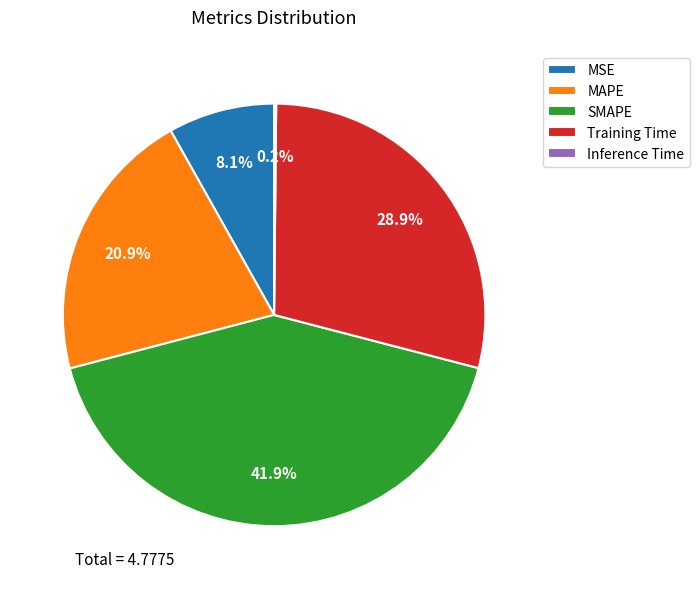

How much of the chart is everything except MSE?

91.9%